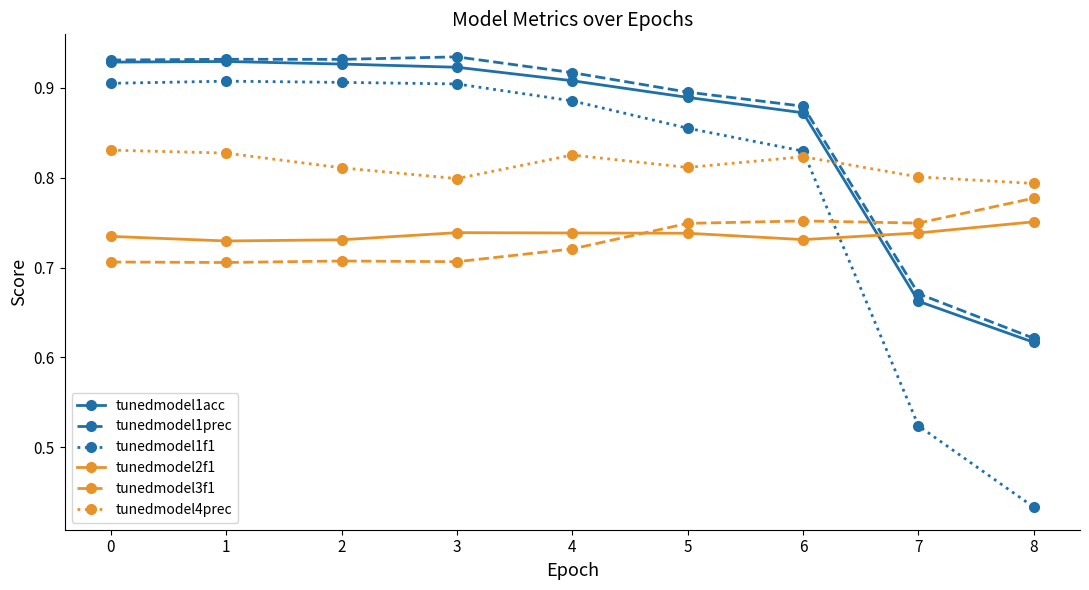

Does the chart display data point markers on the line(s)?

Yes